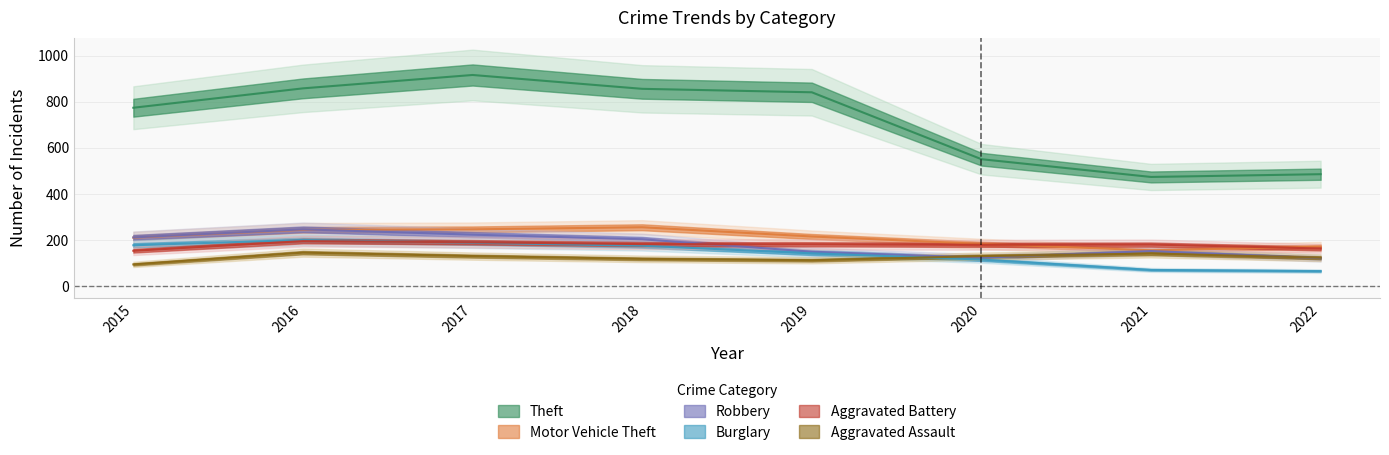

Reading right to left, list all the values displayed in this chart.

Theft: 2022=486	2021=474	2020=551	2019=841	2018=856	2017=916	2016=858	2015=774
Motor Vehicle Theft: 2022=172	2021=156	2020=184	2019=216	2018=256	2017=247	2016=245	2015=211
Robbery: 2022=122	2021=153	2020=124	2019=150	2018=204	2017=224	2016=247	2015=212
Burglary: 2022=66	2021=71	2020=116	2019=143	2018=176	2017=189	2016=201	2015=178
Aggravated Battery: 2022=164	2021=181	2020=180	2019=182	2018=183	2017=191	2016=196	2015=154
Aggravated Assault: 2022=124	2021=142	2020=131	2019=113	2018=119	2017=131	2016=146	2015=95